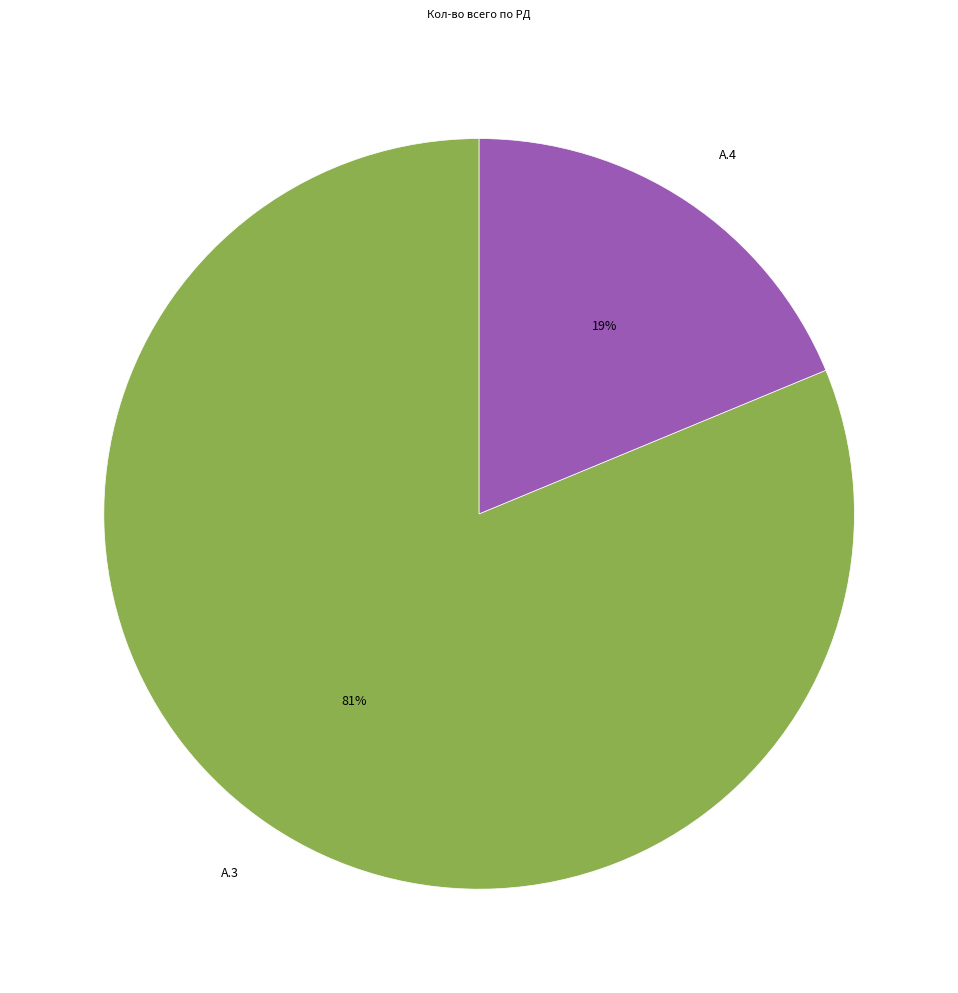

Which slice is the largest?

А.3